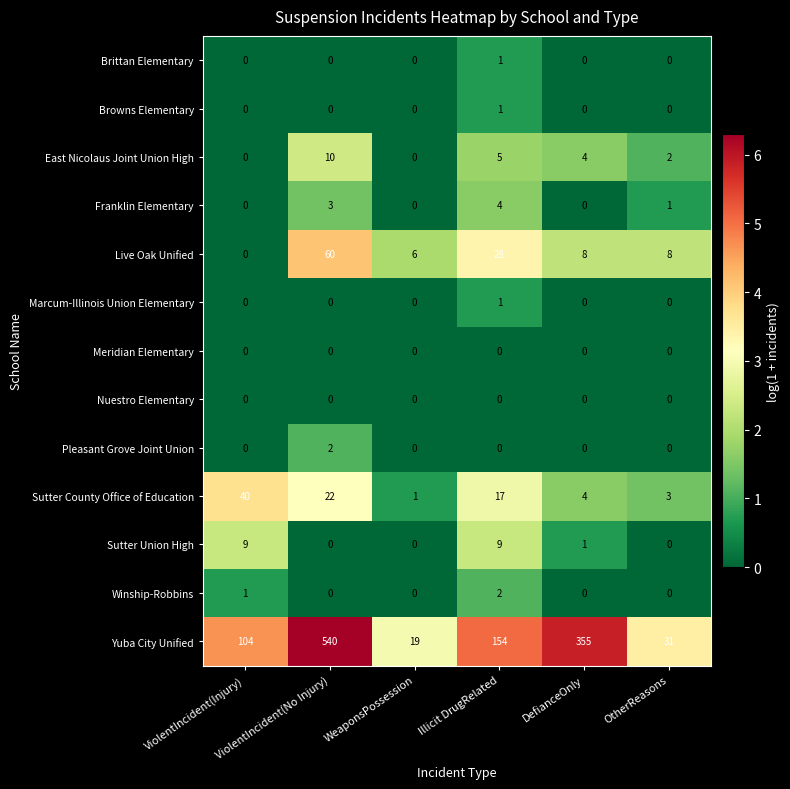

Which series has the largest range (max minus min)?

Yuba City Unified